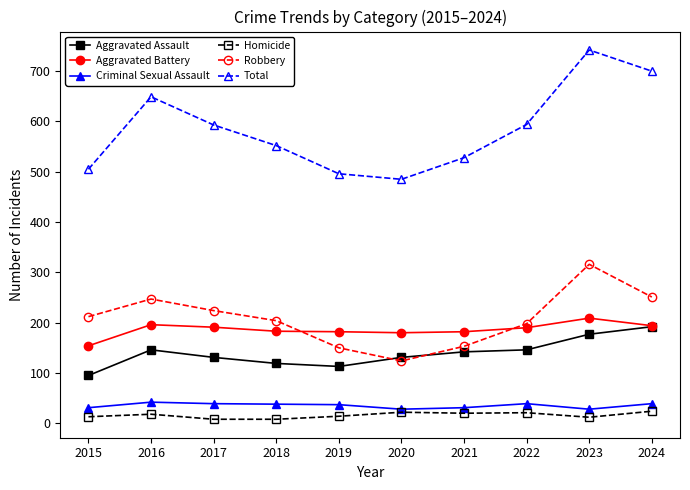

True or false: Total and Robbery intersect in this chart.

False